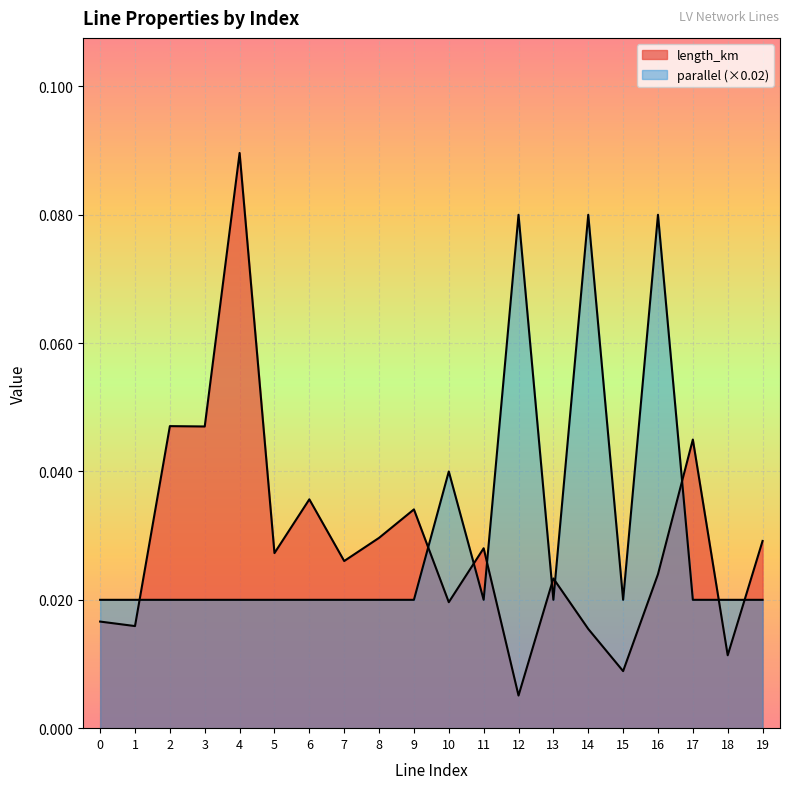

Rank the categories by length_km value from highest to lowest.

4, 2, 3, 17, 6, 9, 8, 19, 11, 5, 7, 16, 13, 10, 0, 1, 14, 18, 15, 12